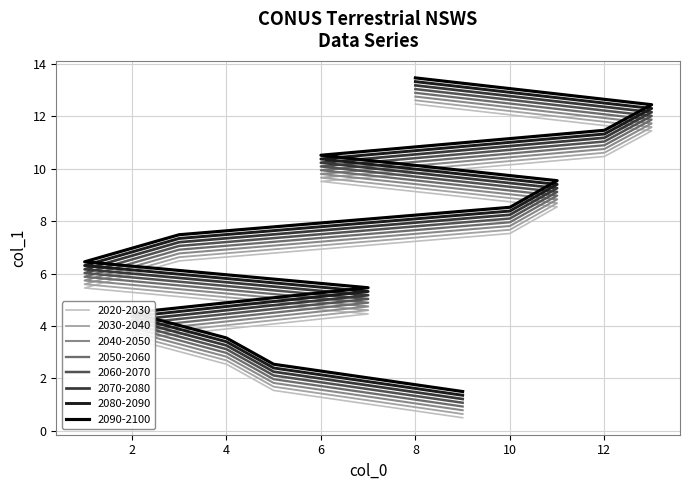

What is the change in value from 6 to 12?

+1.0